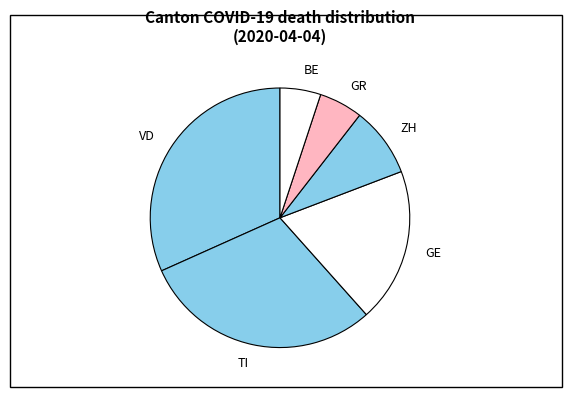

Between GE and BE, which is larger?

GE